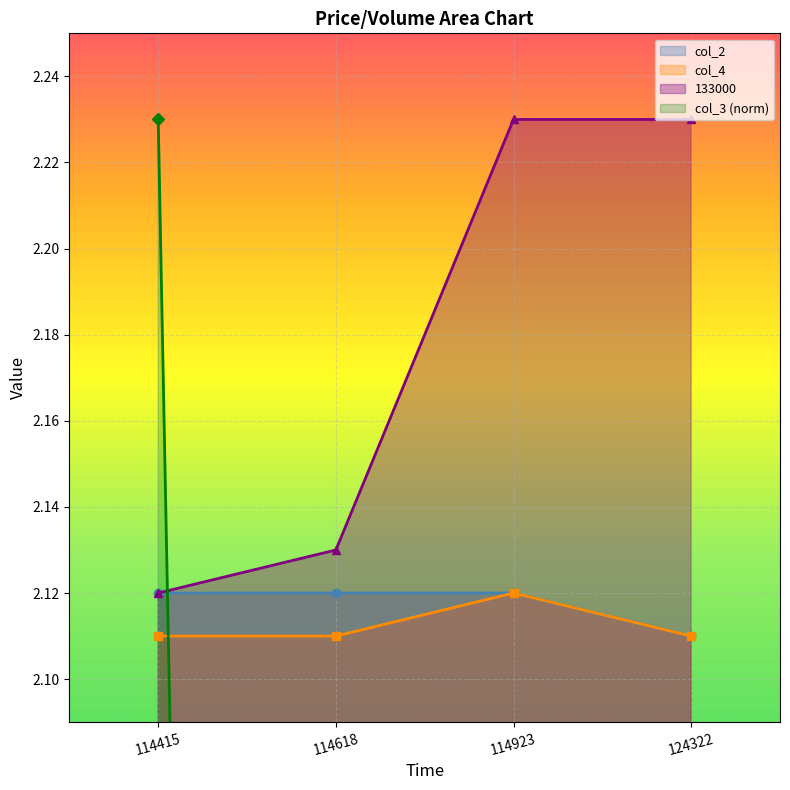

What is the total value across all series at 114923?

6.6